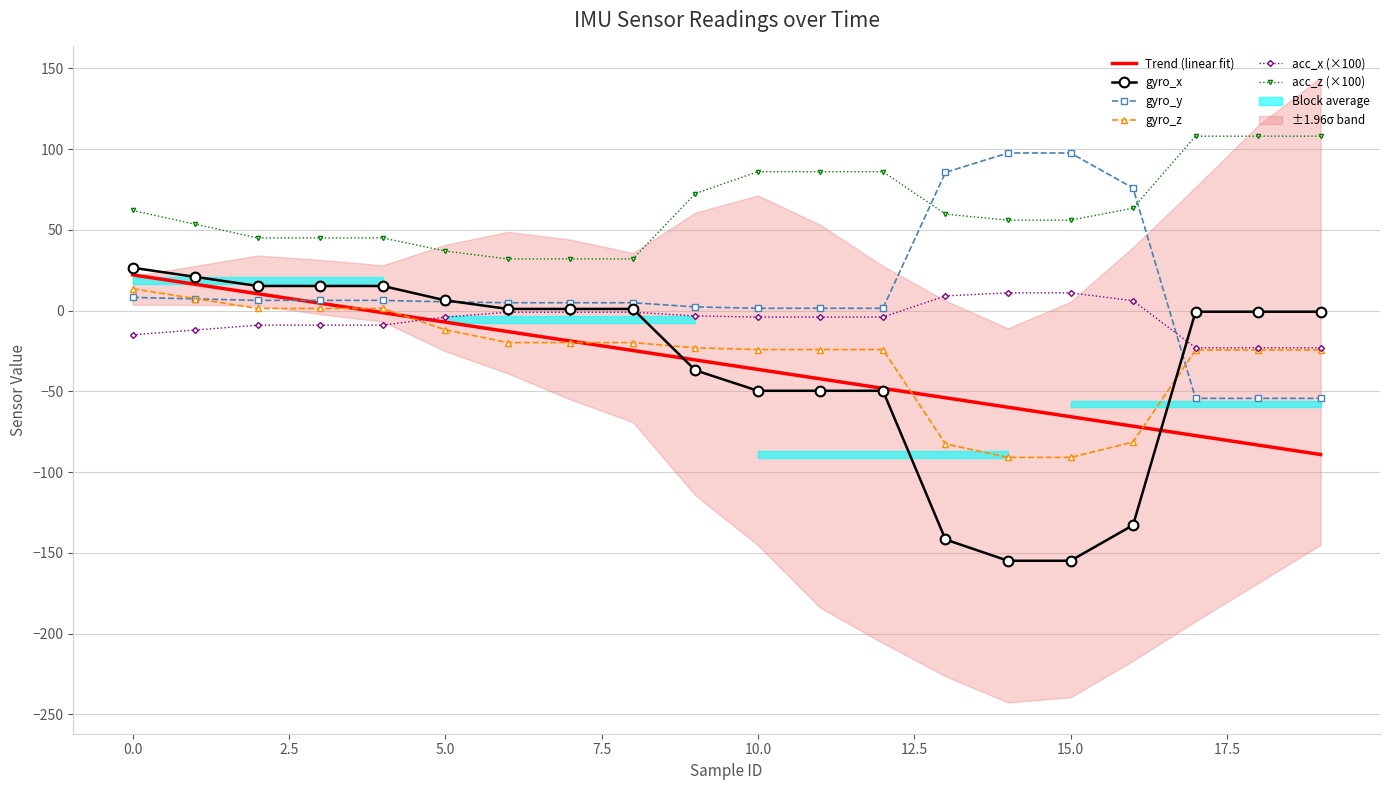

How many times do Trend (linear fit) and gyro_x cross each other?

2